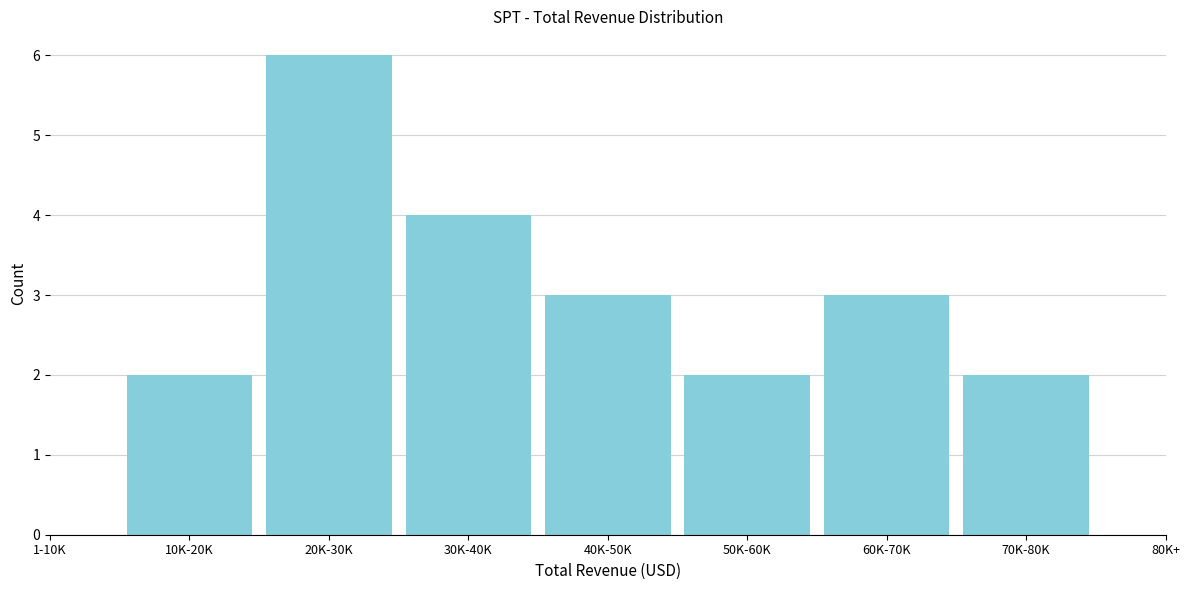

Reading left to right, transcribe all the data shown in this chart.

10K-20K=2	20K-30K=6	30K-40K=4	40K-50K=3	50K-60K=2	60K-70K=3	70K-80K=2